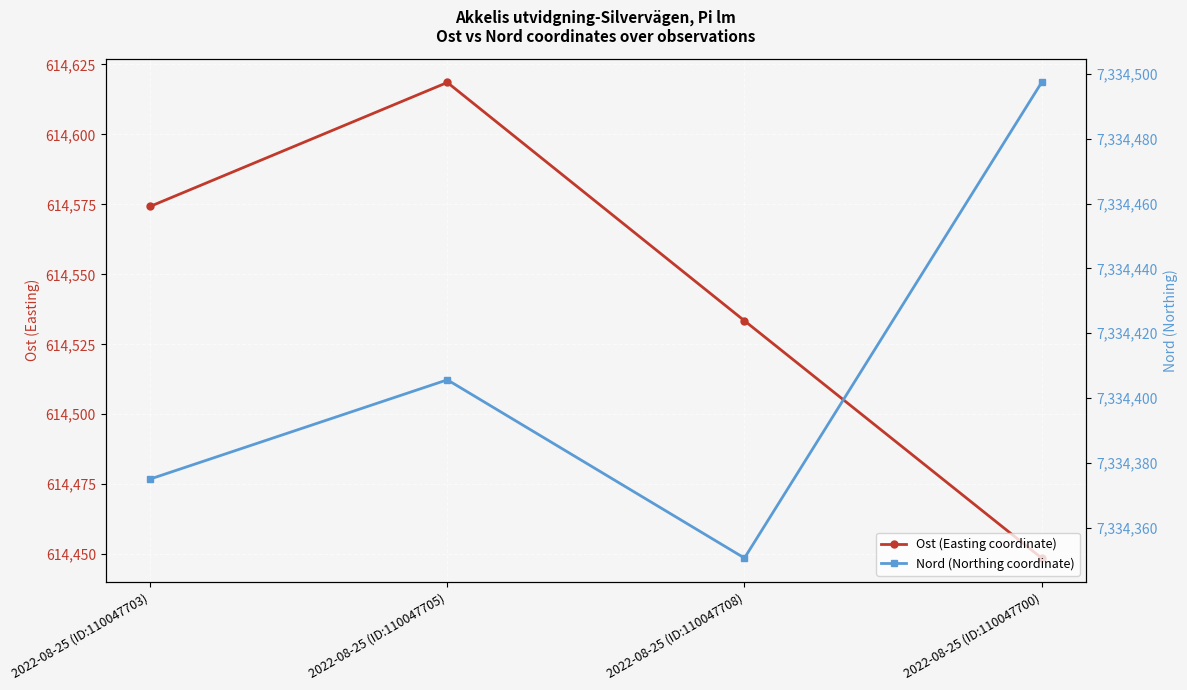

How many values in the Ost (Easting coordinate) series exceed 614574?

2